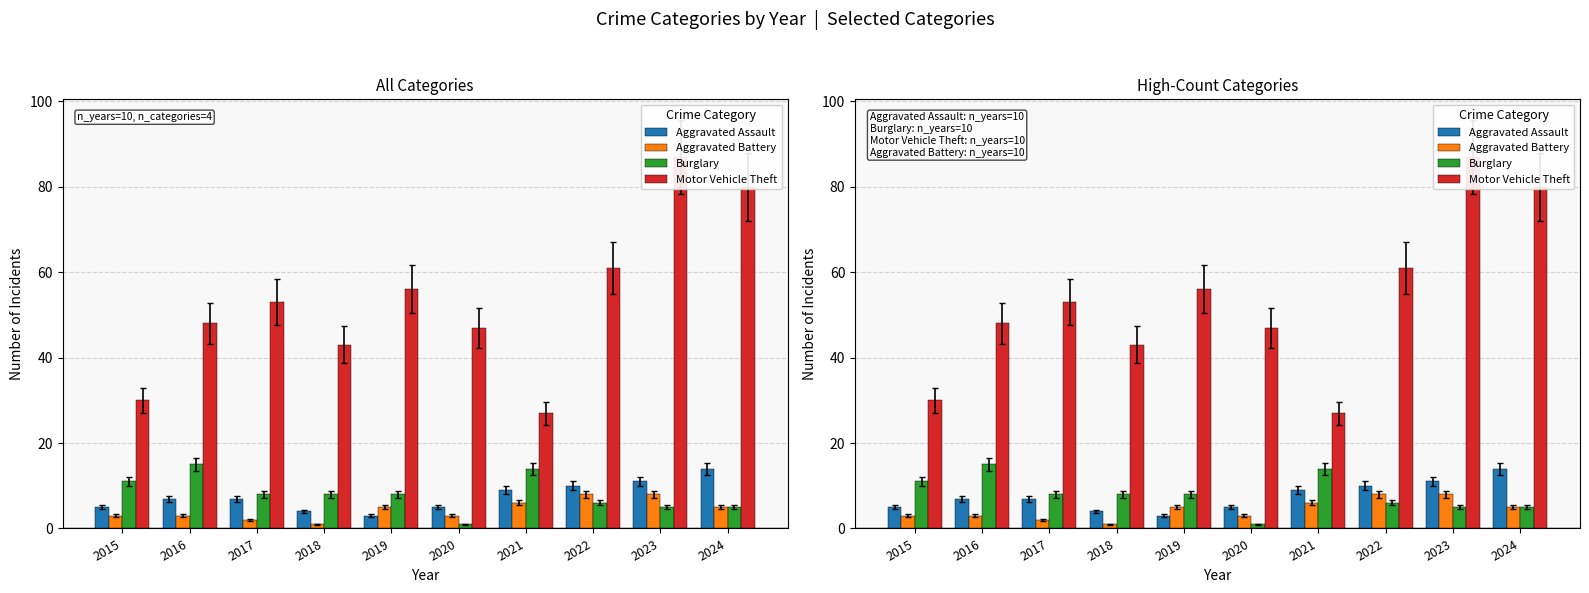

Which has a higher value, 2021 or 2024?

2024